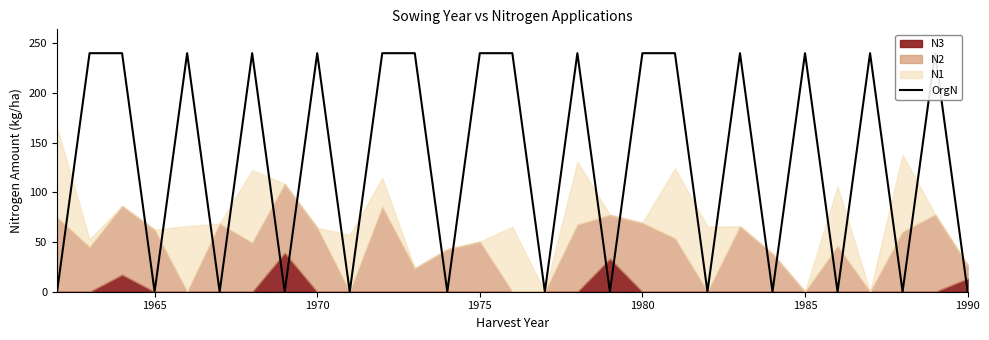

True or false: the data shows 330 at 27.

False